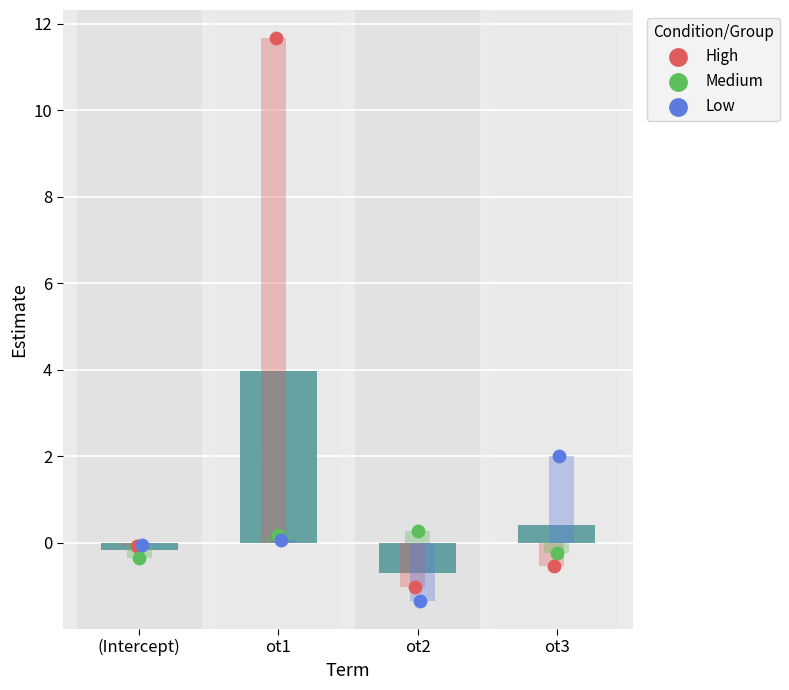

What are all the series names shown in the legend?

High, Medium, Low